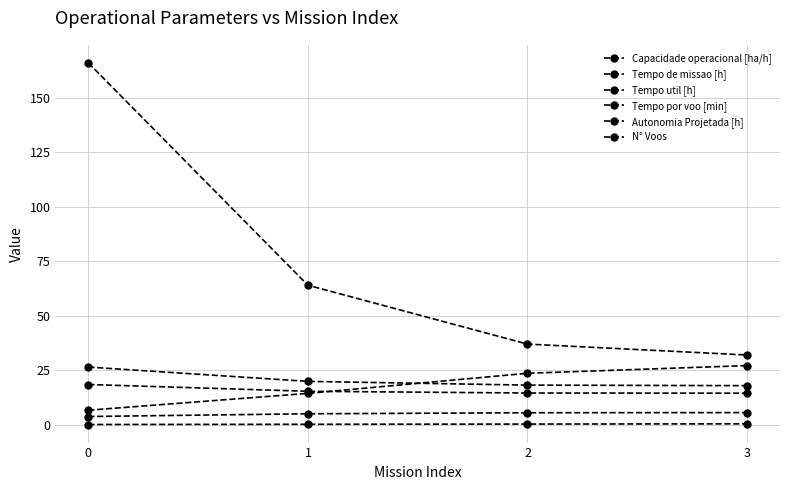

What is the difference between the Capacidade operacional [ha/h] values at 3 and 1?

0.5